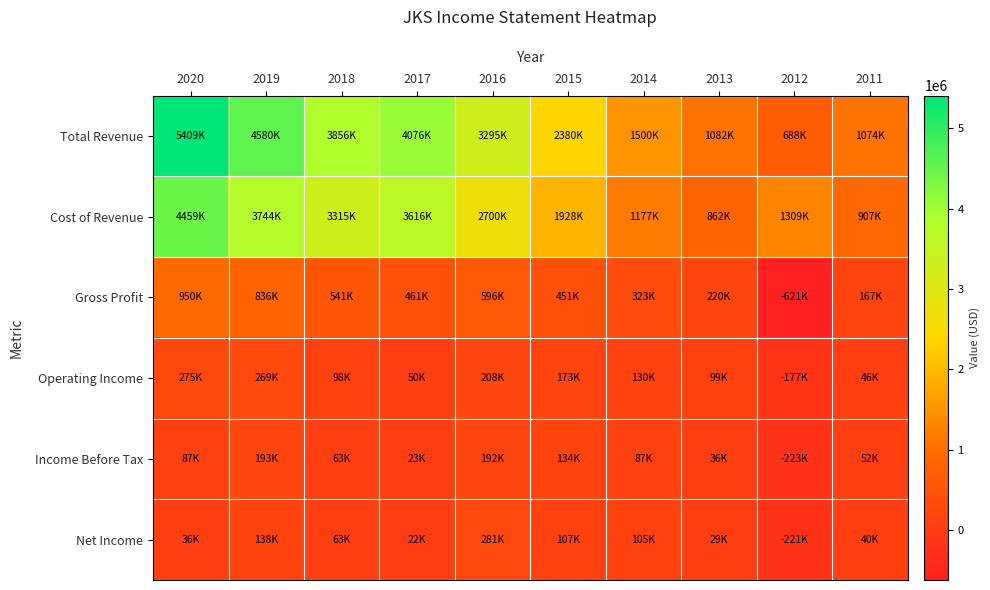

Reading left to right, extract all data points from this chart.

Total Revenue: 2020=5409200	2019=4580300	2018=3856100	2017=4076300	2016=3295300	2015=2379700	2014=1499900	2013=1081500	2012=688000	2011=1074000
Cost of Revenue: 2020=4458900	2019=3744000	2018=3315000	2017=3615700	2016=2699500	2015=1928300	2014=1177000	2013=861900	2012=1309300	2011=906800
Gross Profit: 2020=950300	2019=836400	2018=541000	2017=460600	2016=595800	2015=451400	2014=322900	2013=219600	2012=-621300	2011=167200
Operating Income: 2020=274800	2019=269400	2018=97900	2017=50100	2016=208500	2015=172700	2014=130000	2013=98600	2012=-177000	2011=45900
Income Before Tax: 2020=87200	2019=192700	2018=62700	2017=22900	2016=192100	2015=133500	2014=86700	2013=35700	2012=-222800	2011=51500
Net Income: 2020=35500	2019=138400	2018=62600	2017=21800	2016=281300	2015=107400	2014=105100	2013=28700	2012=-221300	2011=39800